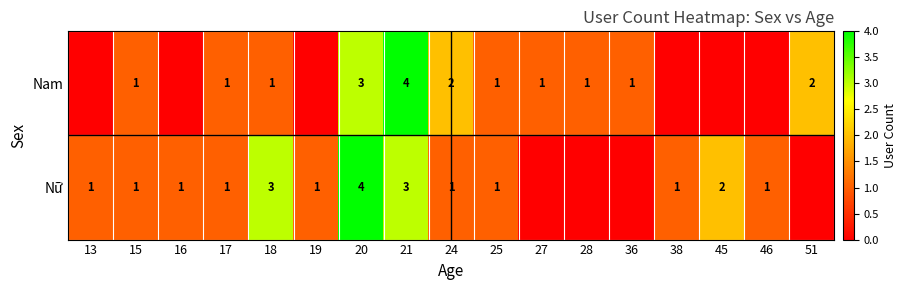

At which category is the sum across all series the highest?

20